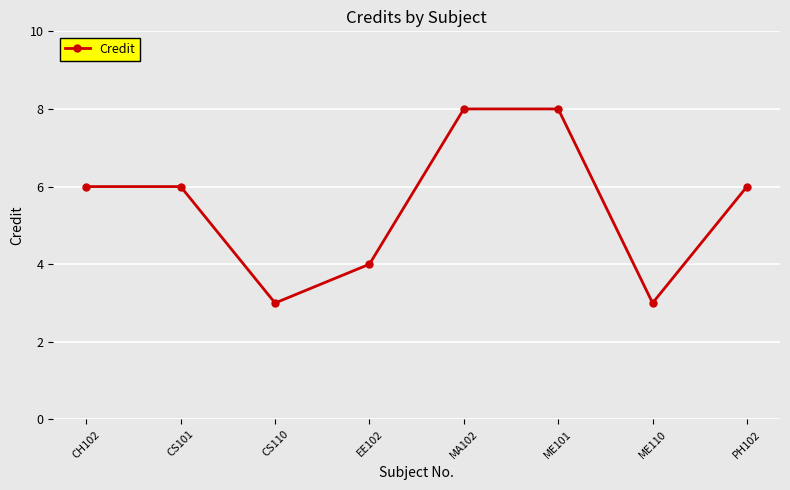

What is the value of the 1st point from the left?

6